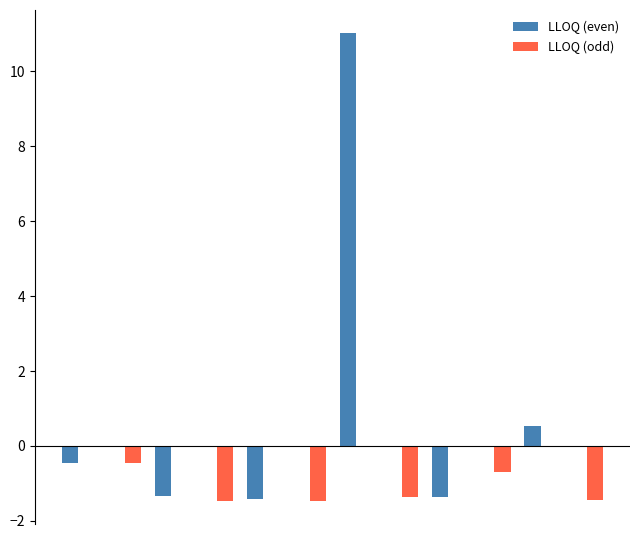

What is the maximum value for LLOQ (even)?

11.0